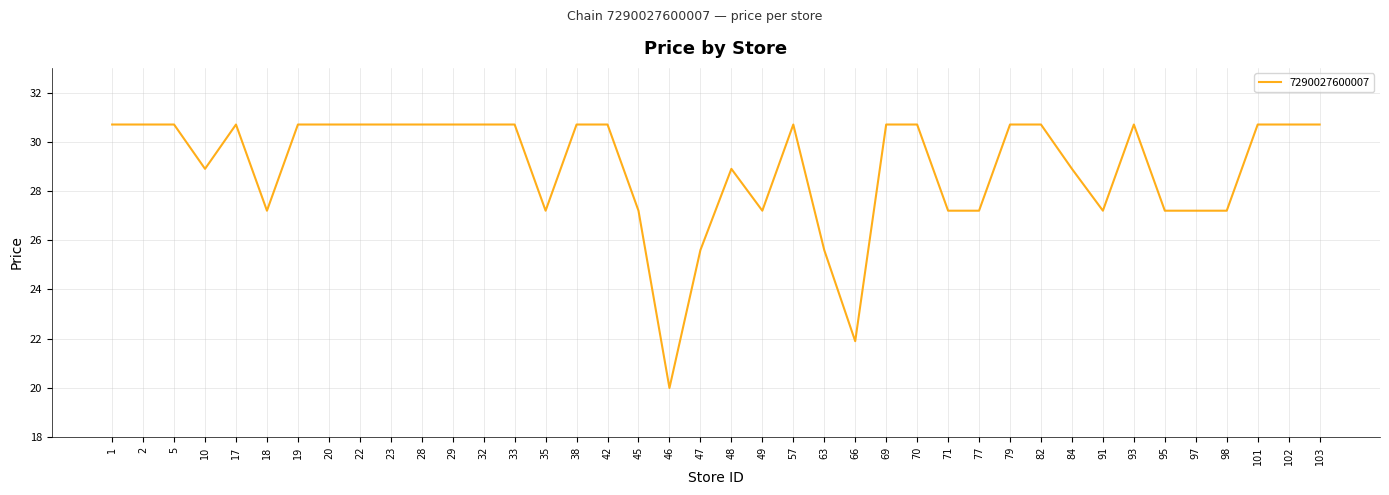

What is the smallest value displayed?

20.0